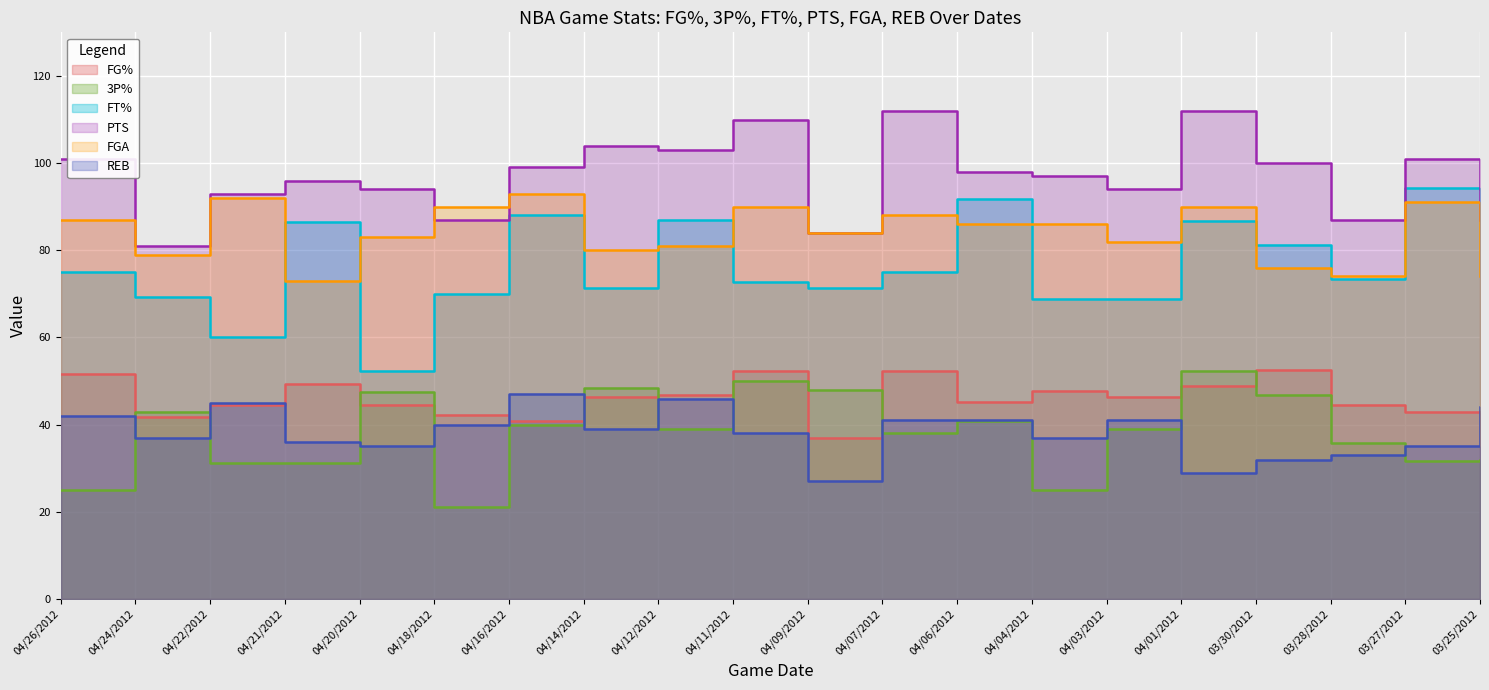

True or false: REB has more than 2 points higher than both neighbors.

True